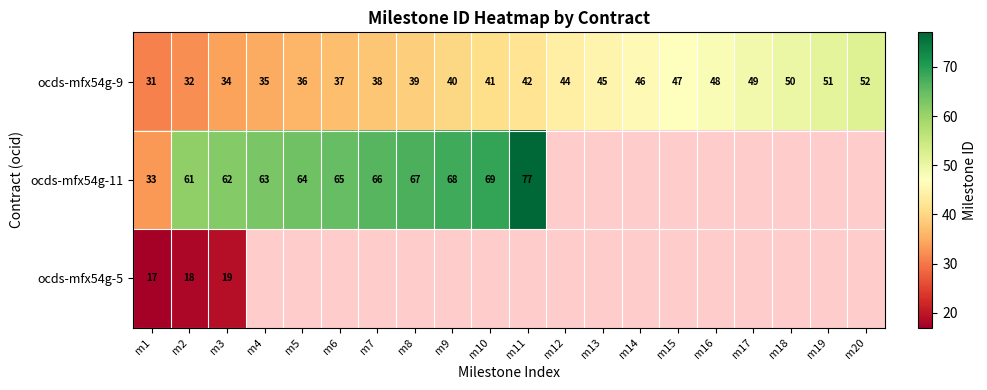

What is the minimum value for ocds-mfx54g-9?

31